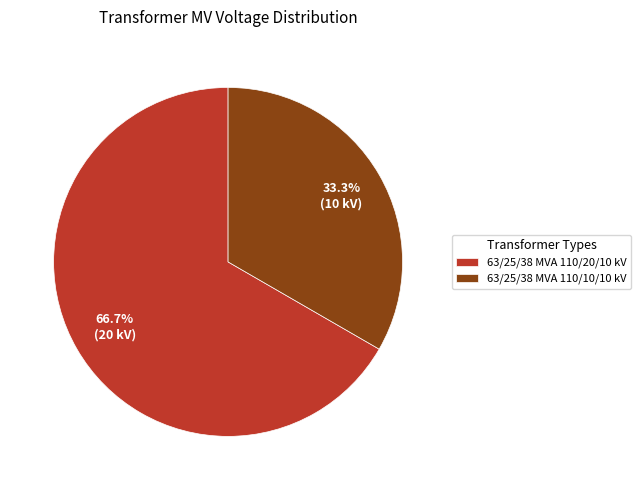

Which category has the smallest portion of the pie?

63/25/38 MVA 110/10/10 kV